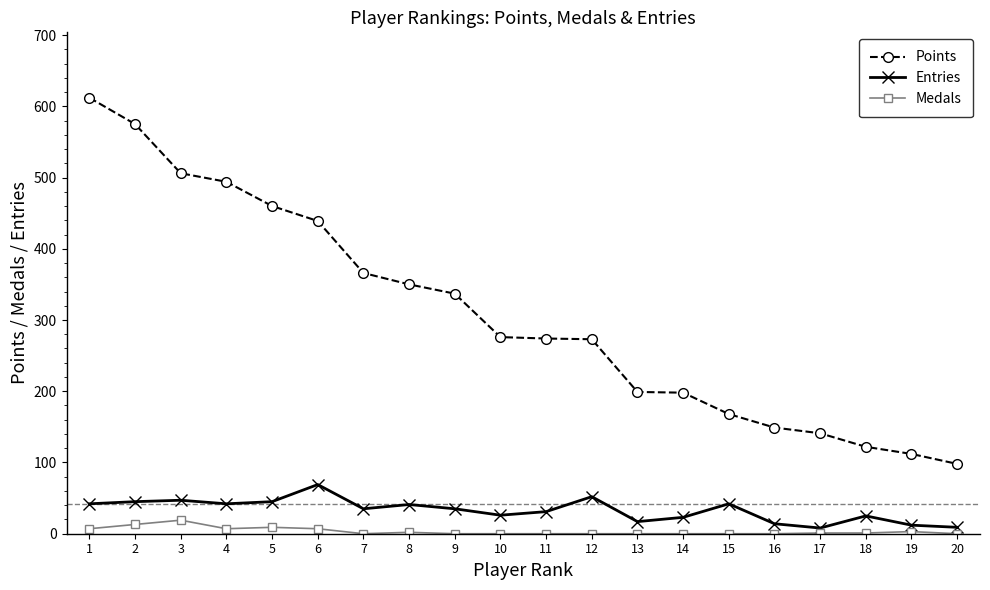

Which series has the largest range (max minus min)?

Points